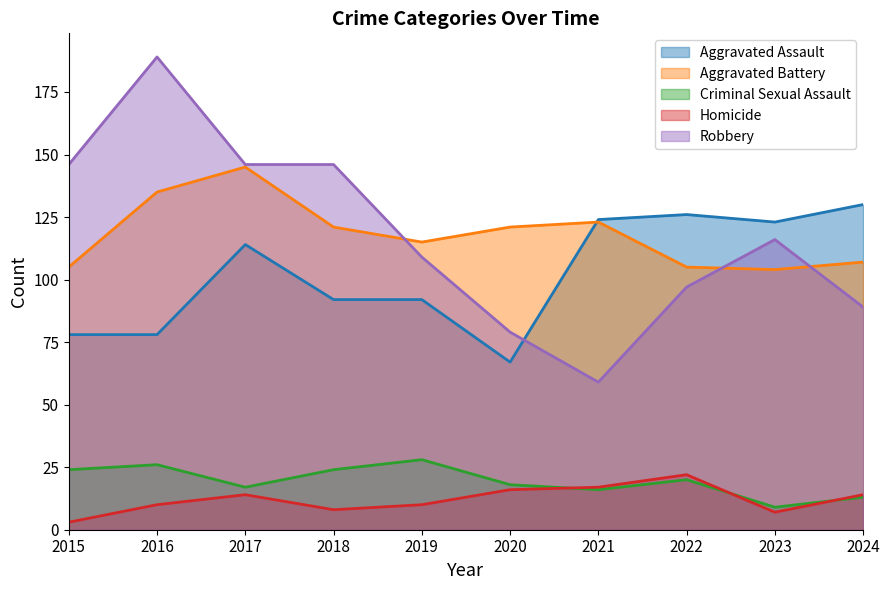

How many data points in Robbery are less than 116?

5